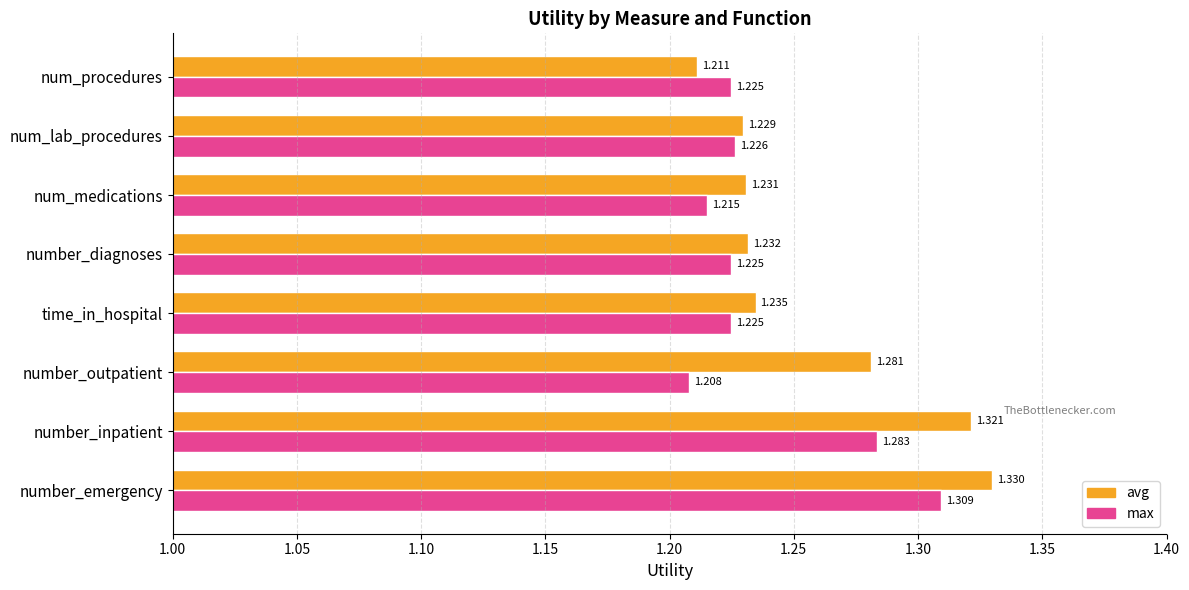

List the series in order of their overall mean, highest first.

avg, max